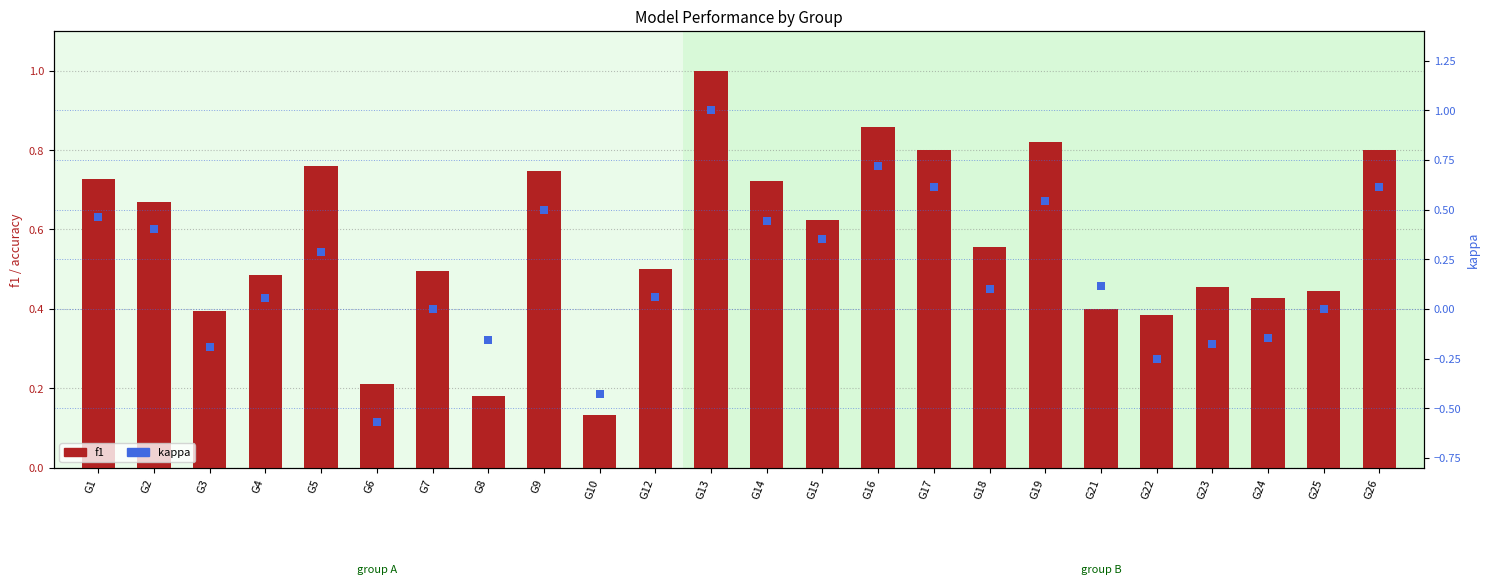

What are all the series names shown in the legend?

f1, kappa